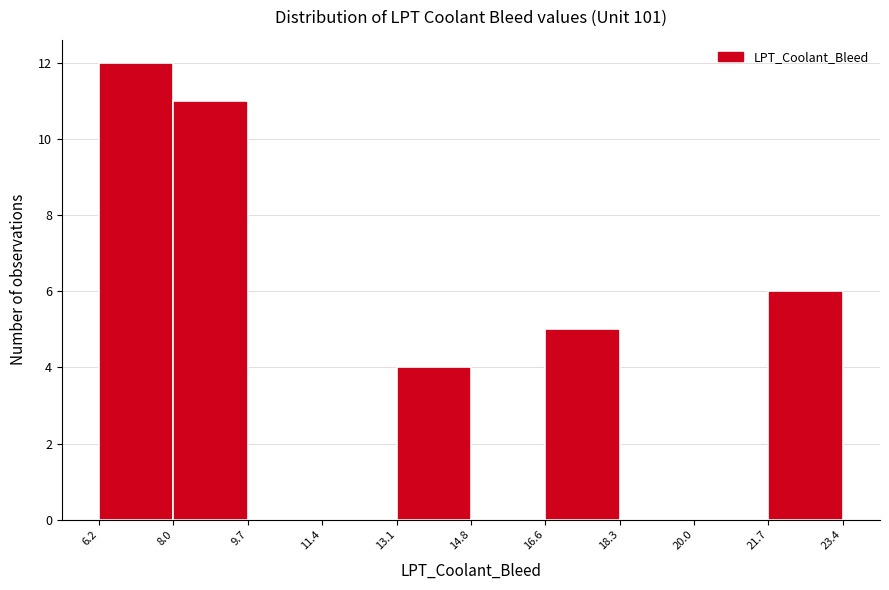

Reading left to right, list every bar in this chart as the range it spans on the x-axis followed by its height. The values are not printed on the chart, so give them approximately, as read against the axis.

6.2 to 8.0: 12
8.0 to 9.7: 11
9.7 to 11.4: 0
11.4 to 13.1: 0
13.1 to 14.8: 4
14.8 to 16.6: 0
16.6 to 18.3: 5
18.3 to 20.0: 0
20.0 to 21.7: 0
21.7 to 23.4: 6